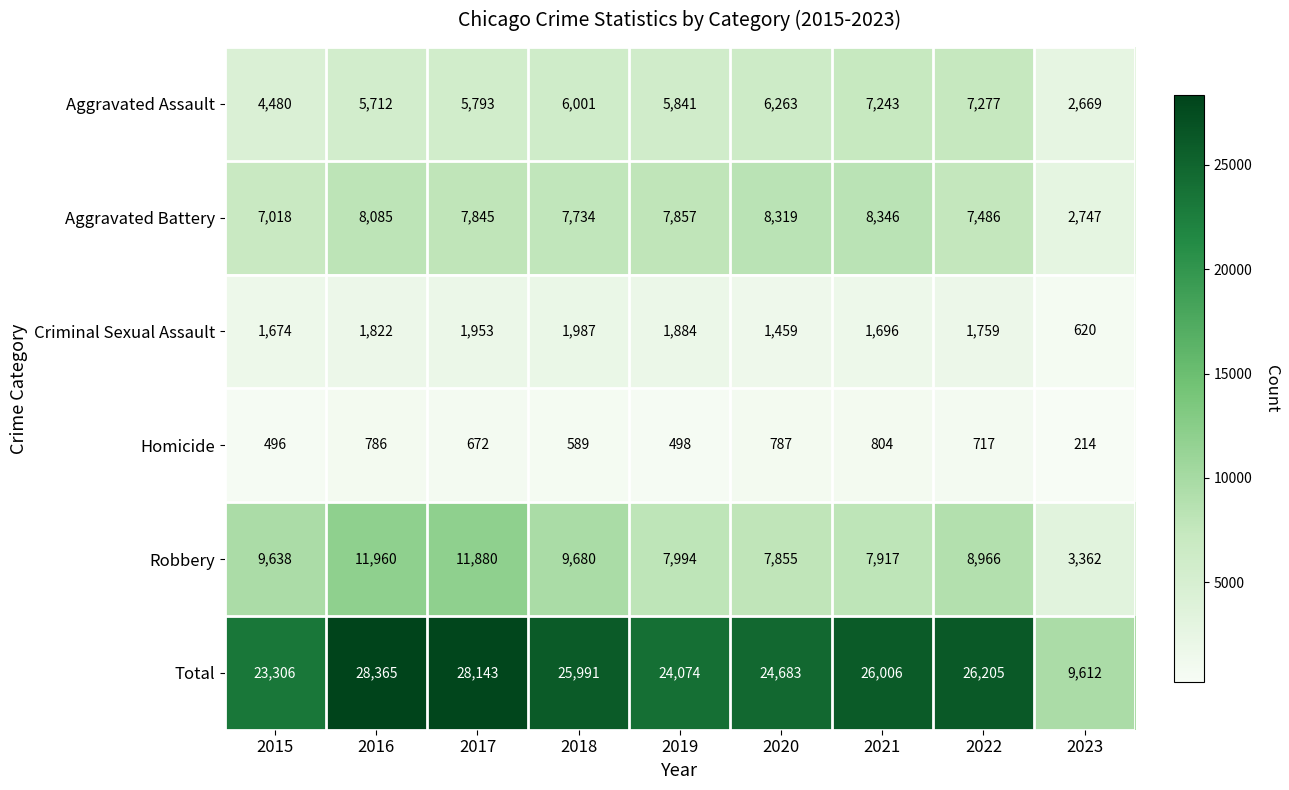

List the series in order of their peak value, highest first.

Total, Robbery, Aggravated Battery, Aggravated Assault, Criminal Sexual Assault, Homicide